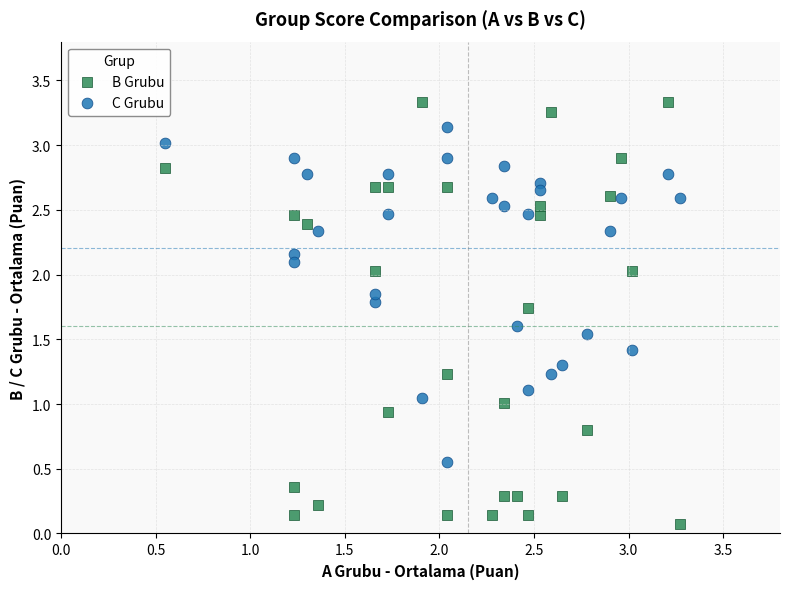

Which series reaches the maximum Y coordinate?

B Grubu